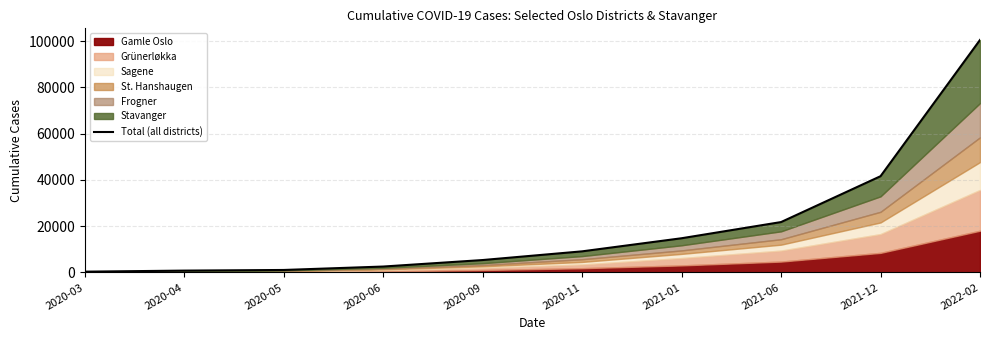

How many data points does each series have?

10